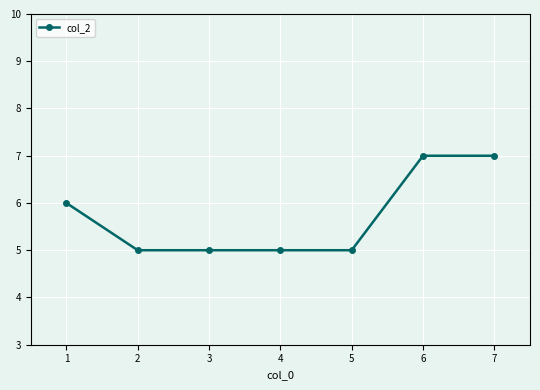

Is it true that the value at 4 is 5?

True